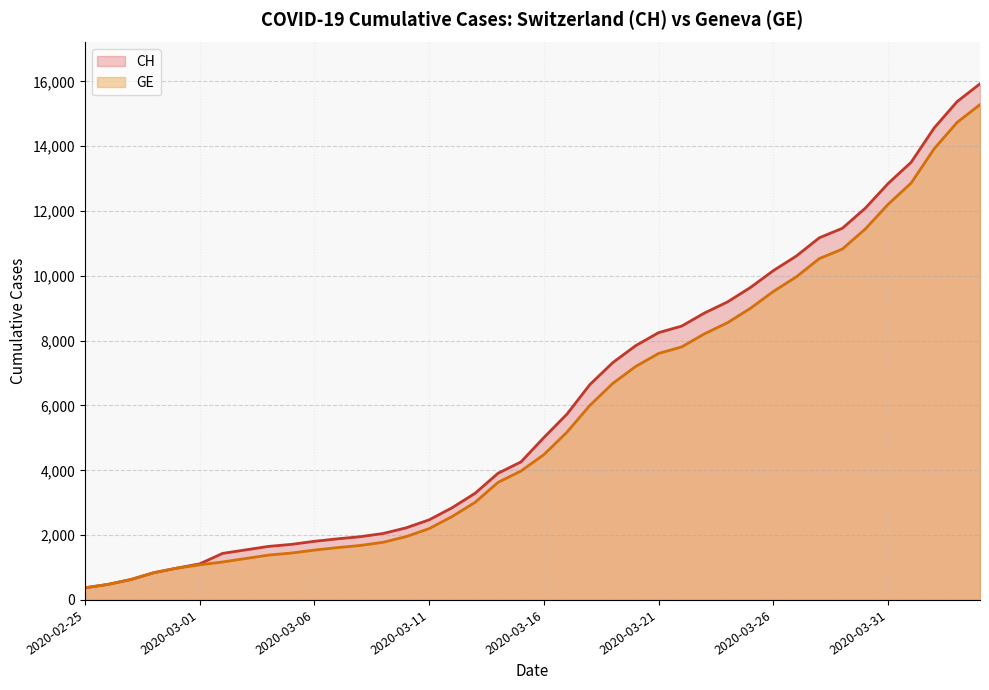

The GE series shows 21988 at 37. True or false?

False